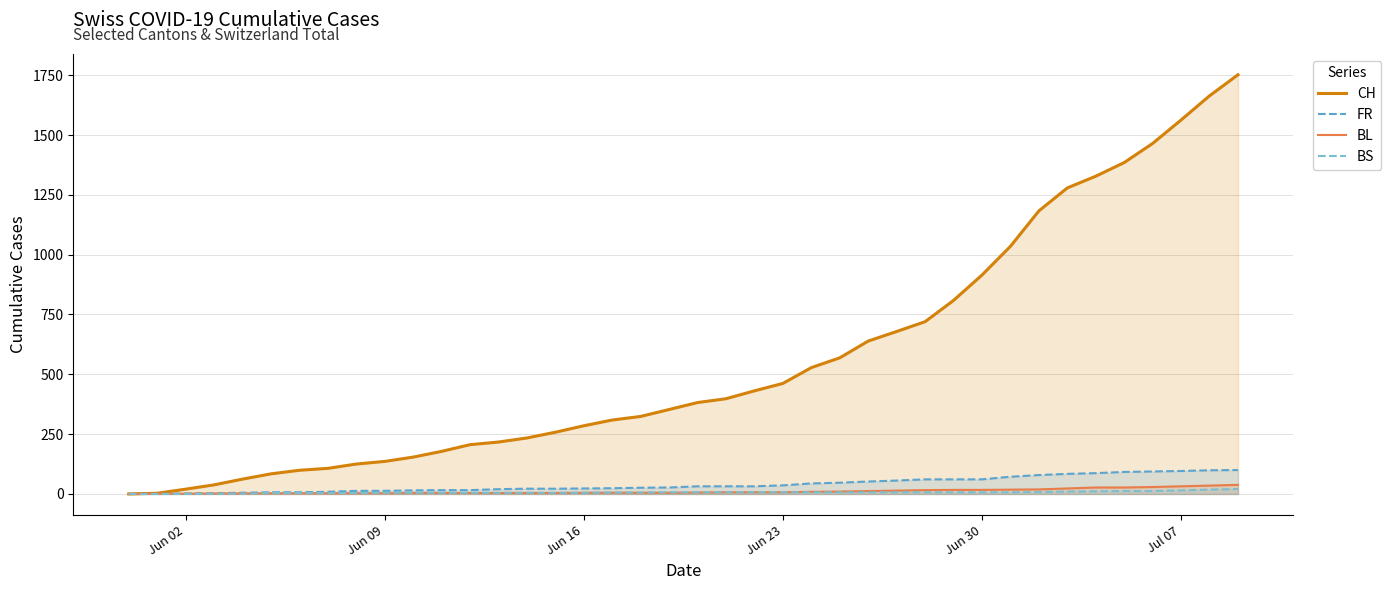

Which series has the widest spread of values?

CH